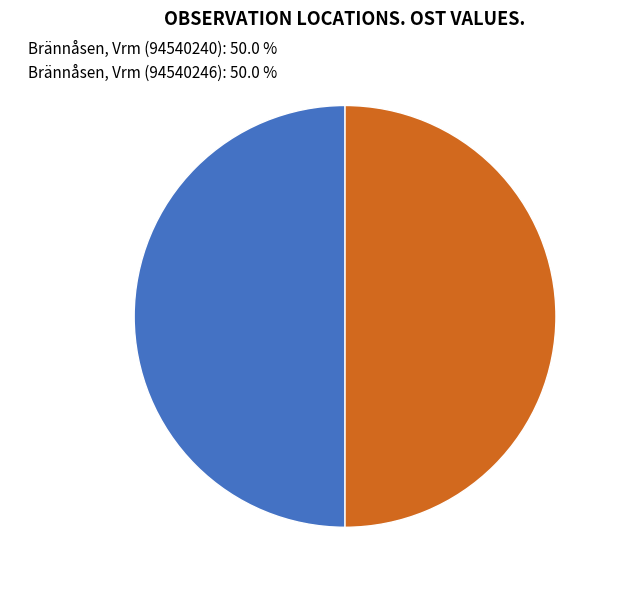

Approximately how many times larger is the value at Brännåsen, Vrm (94540240): 50.0 % compared to Brännåsen, Vrm (94540246): 50.0 %?

1.0